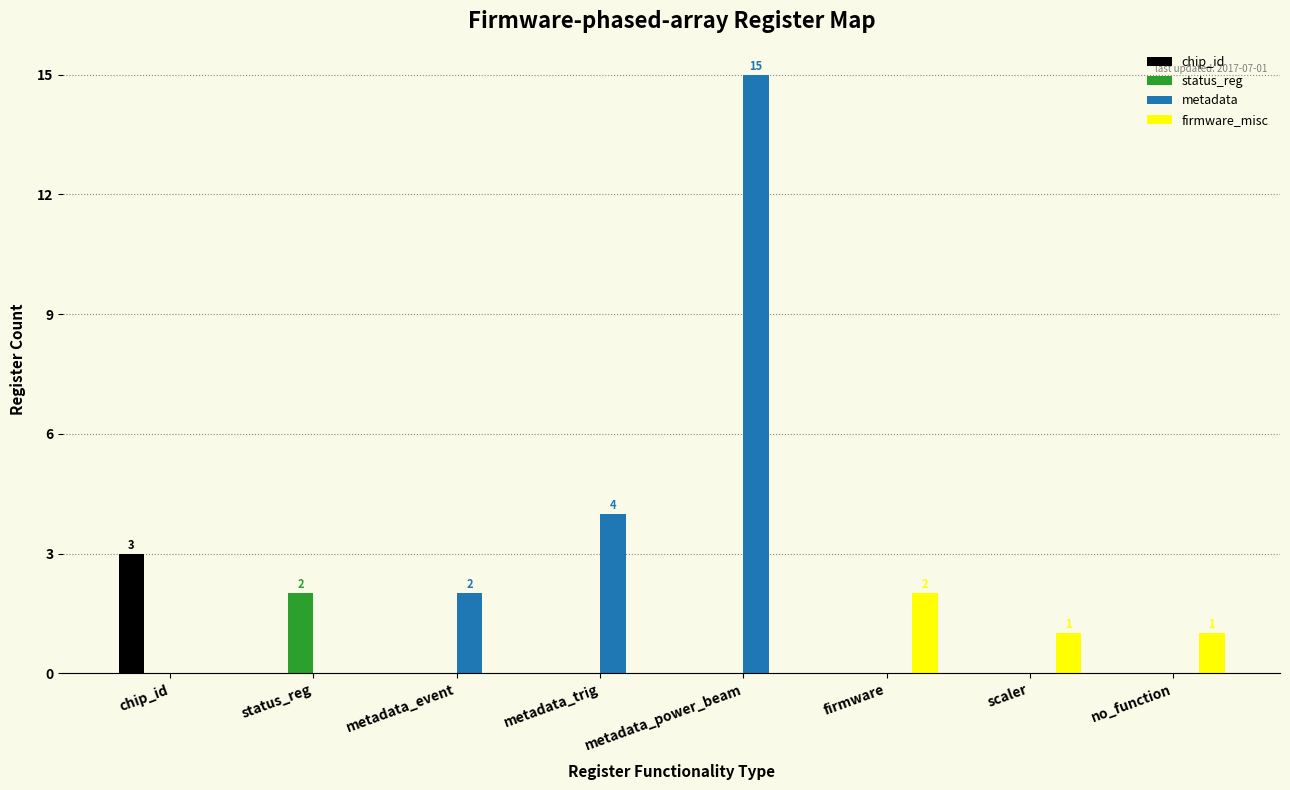

Are the bars horizontal?

No